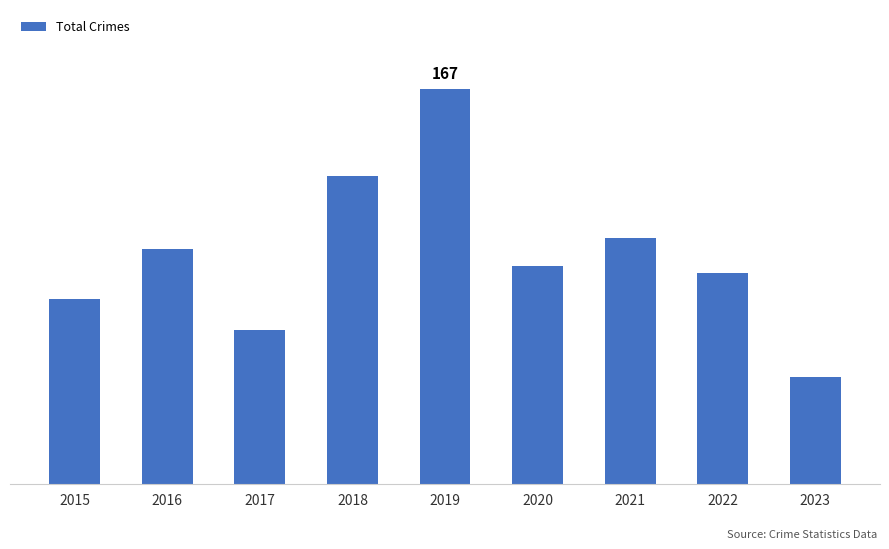

What is the greatest value displayed?

167